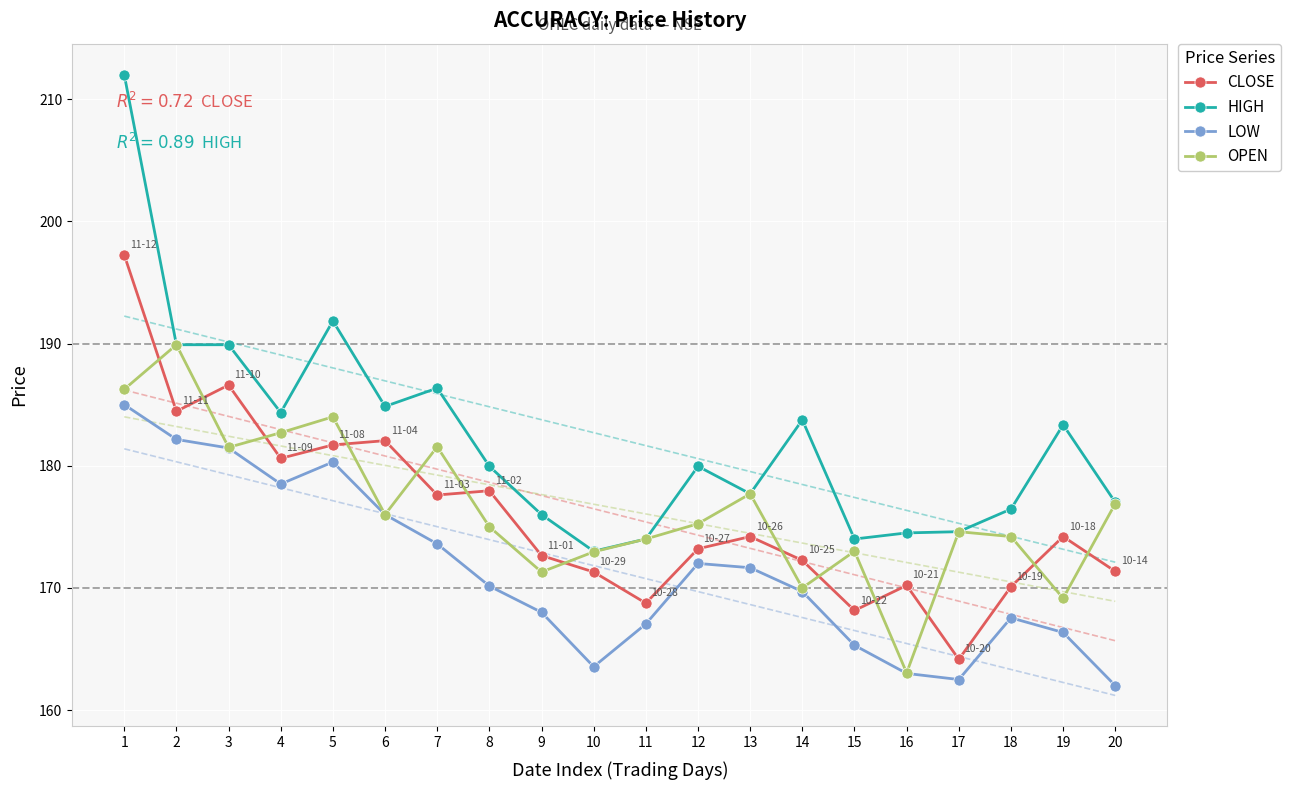

What is the value of the OPEN point at the 12th from the left?

175.2